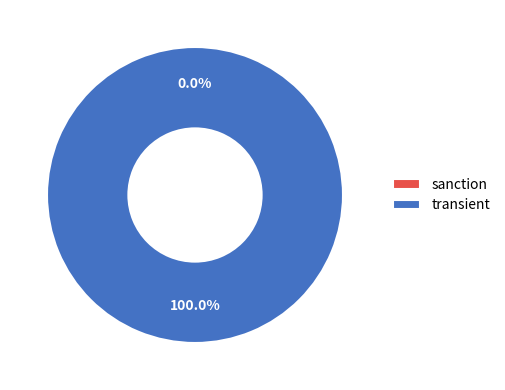

To the nearest percent, what is the difference between the largest and smallest slice percentages?

100%